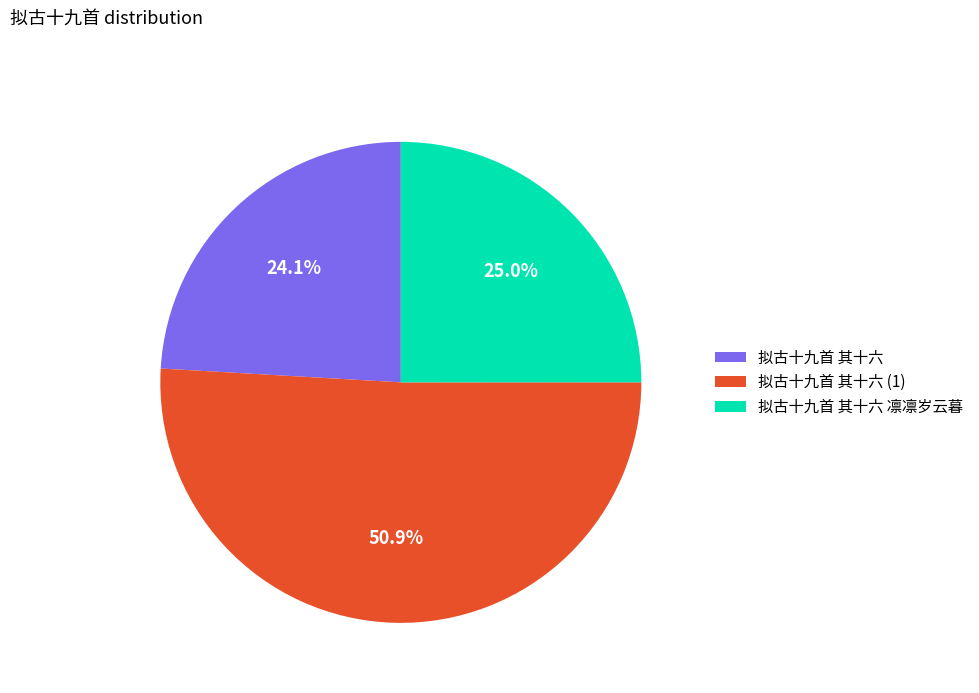

To the nearest percent, what portion does 拟古十九首 其十六 凛凛岁云暮 represent?

25%